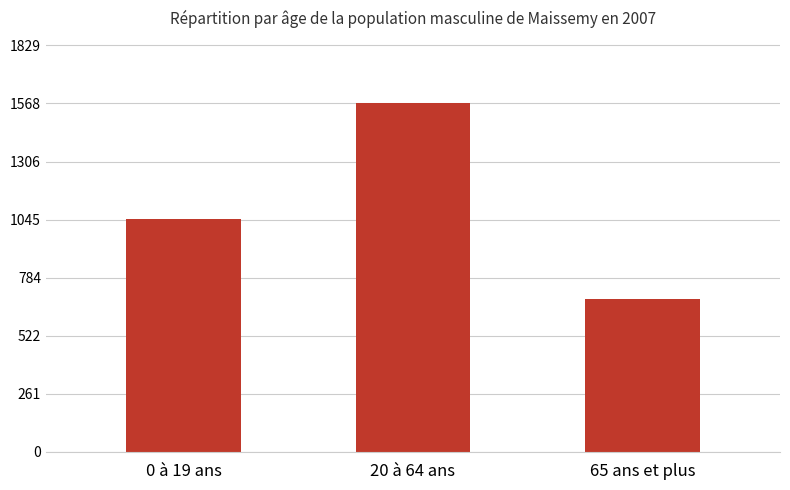

Does the chart contain stacked bars?

No